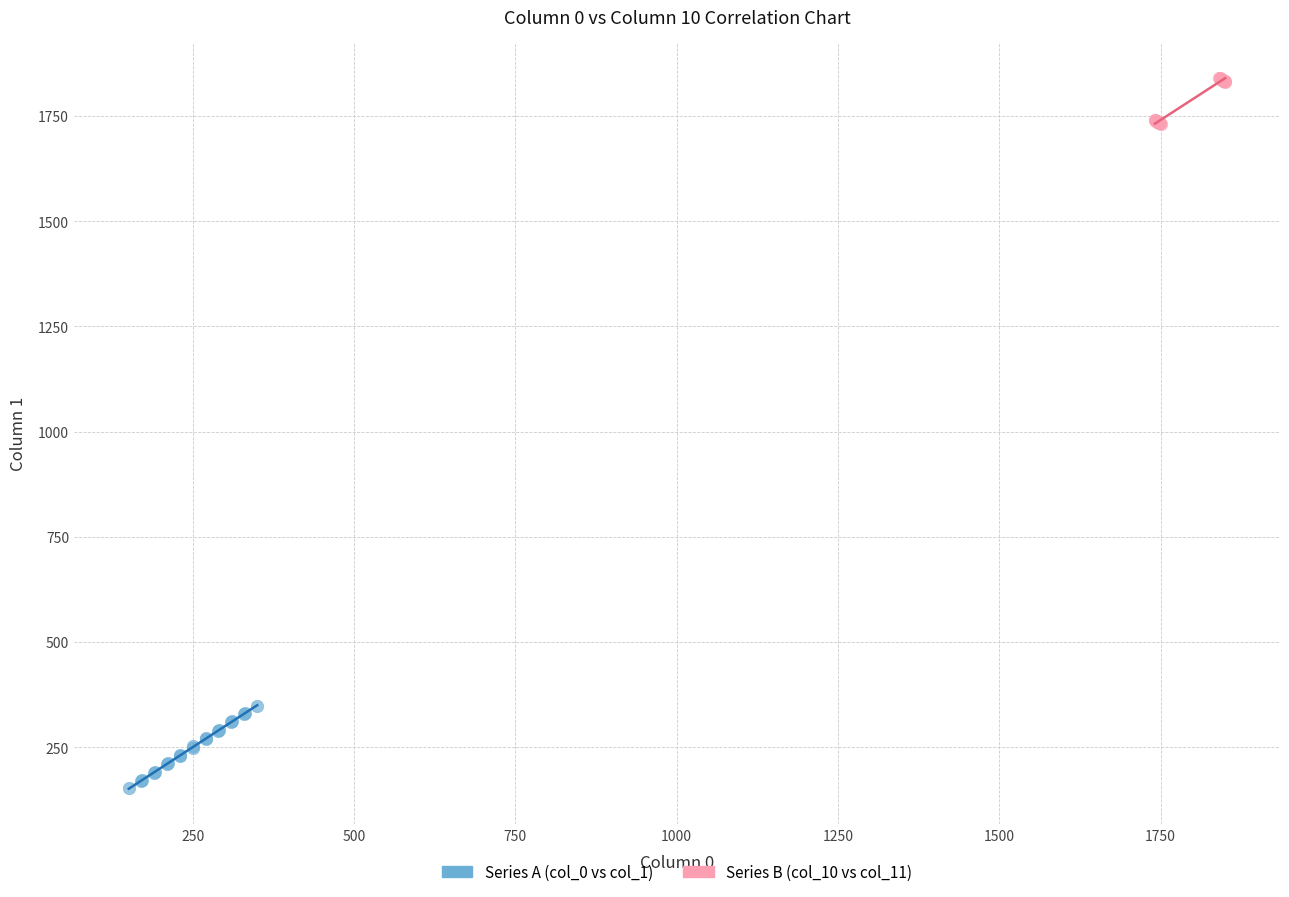

What are all the series names shown in the legend?

Series A (col_0 vs col_1), Series B (col_10 vs col_11)